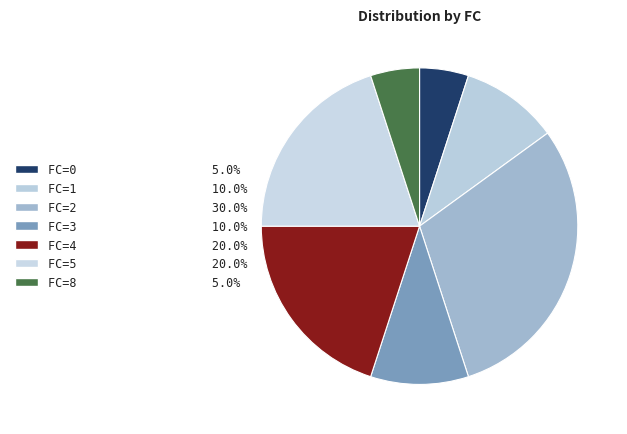

To the nearest percent, what is the average slice percentage?

14%